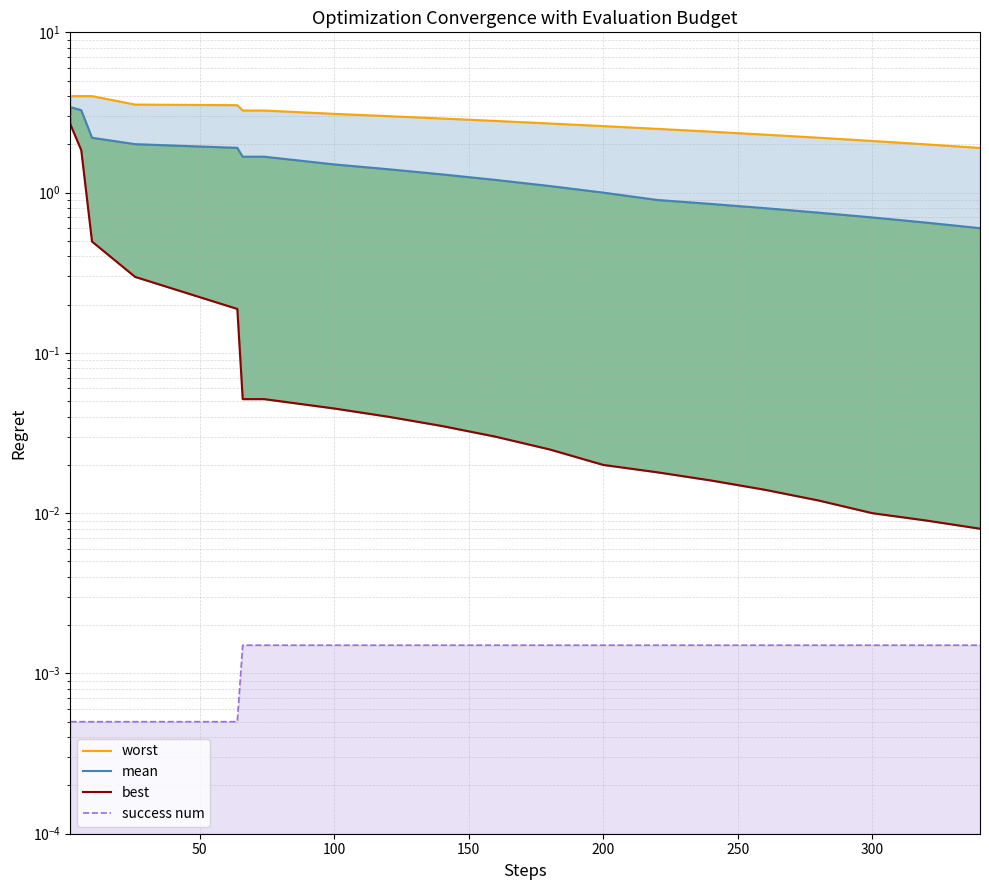

How many values in the mean series exceed 1?

12